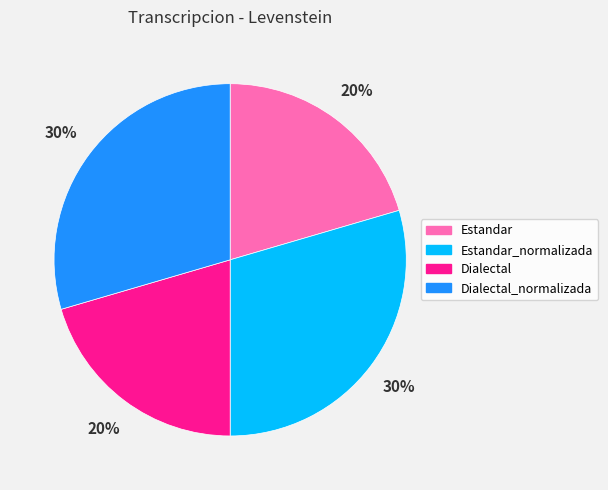

To the nearest percent, what is the combined percentage of Estandar and Dialectal_normalizada?

50%